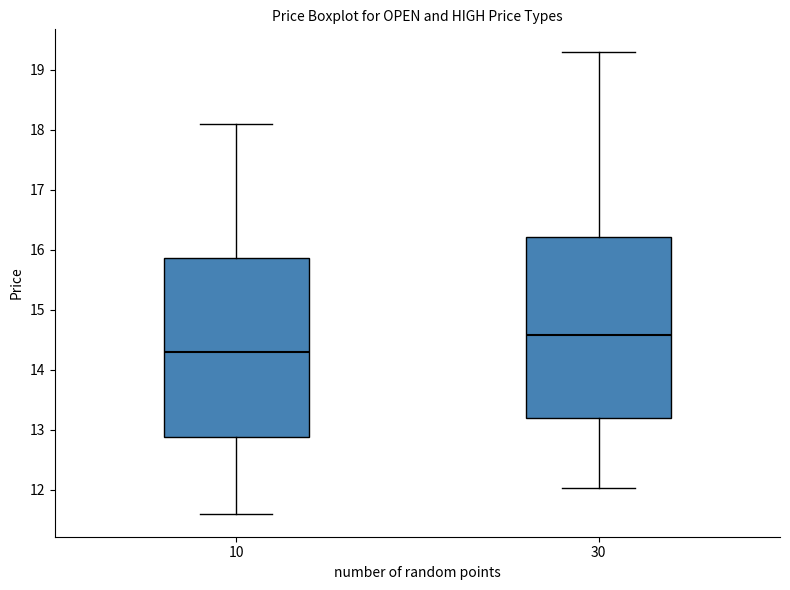

Which box's median line is the lowest?

10